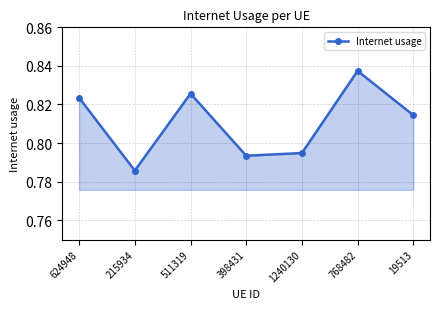

What is the label of the 7th point from the left?

19513